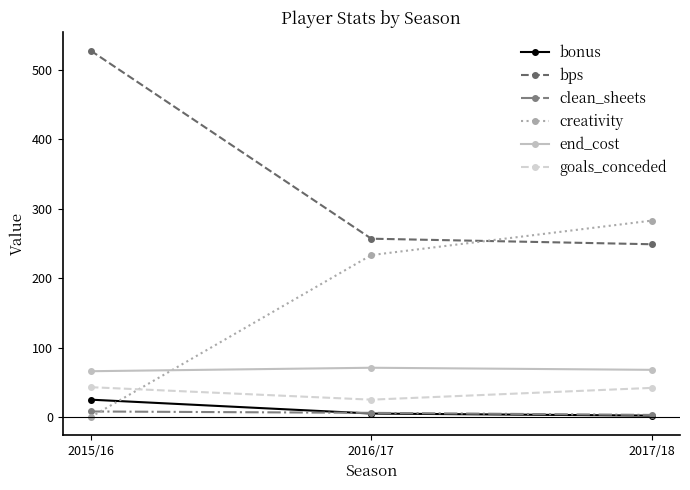

What is the spread (max minus min) of values at 2016/17?

252.0